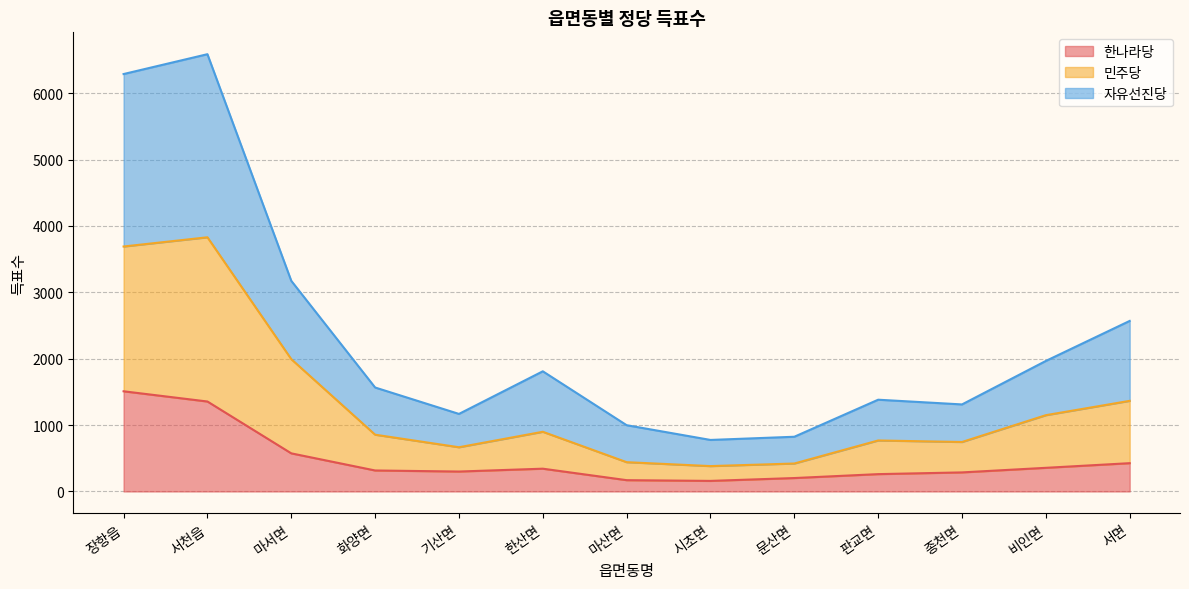

Where is the first local minimum for 한나라당?

기산면